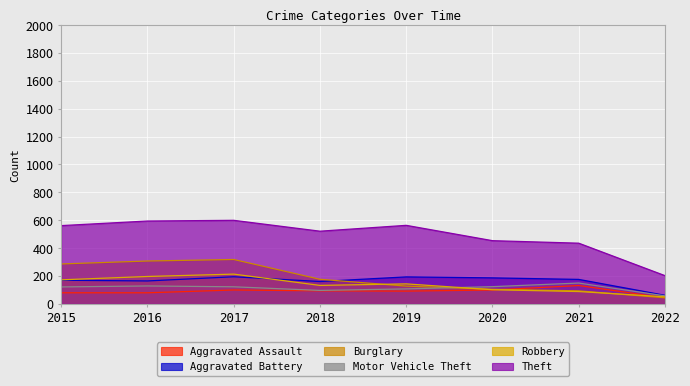

The Robbery series shows 199 at 2019. True or false?

False